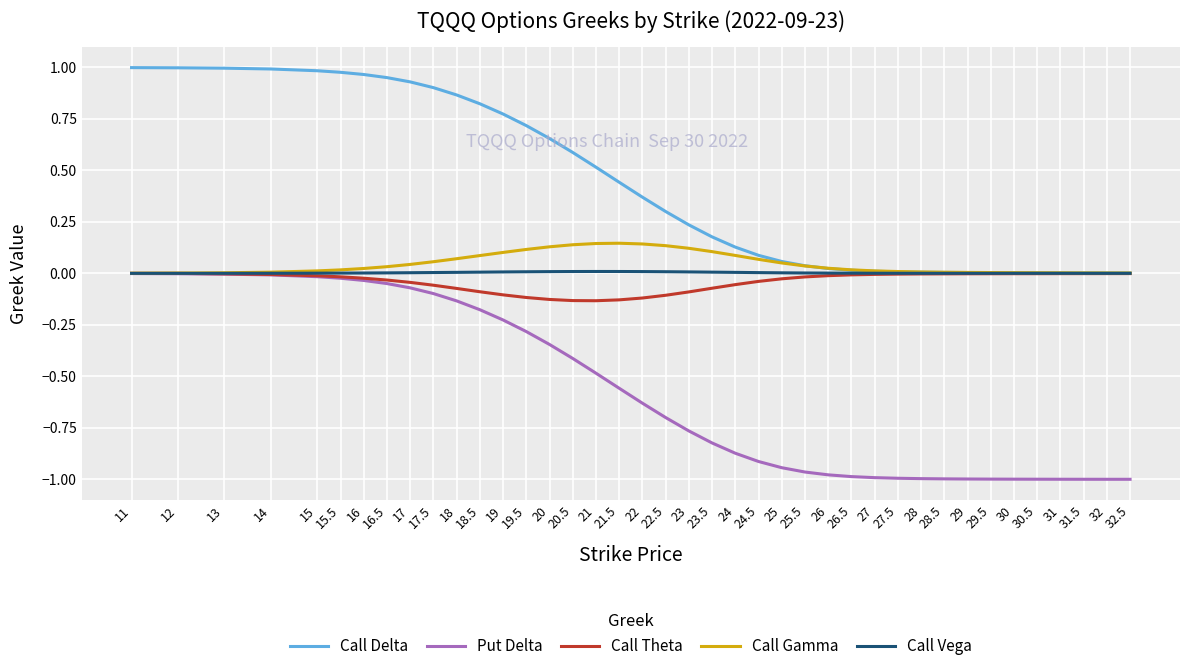

Is this an area chart (filled region under the line)?

No